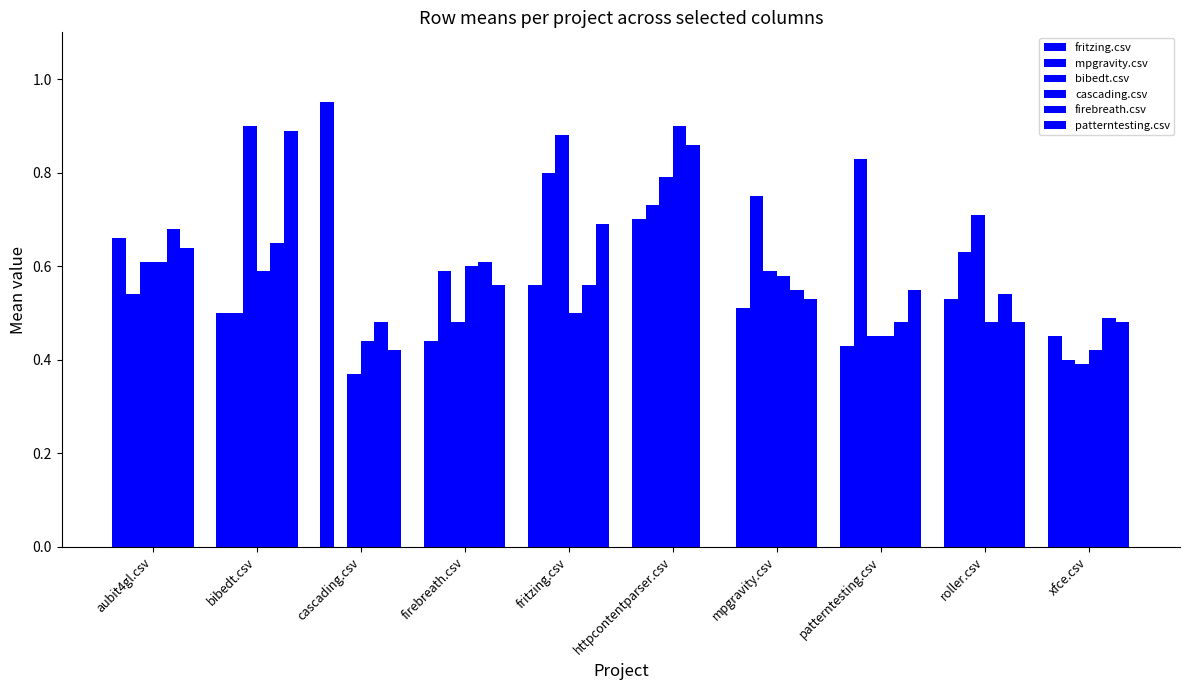

What value does the mpgravity.csv series have at httpcontentparser.csv?

0.7